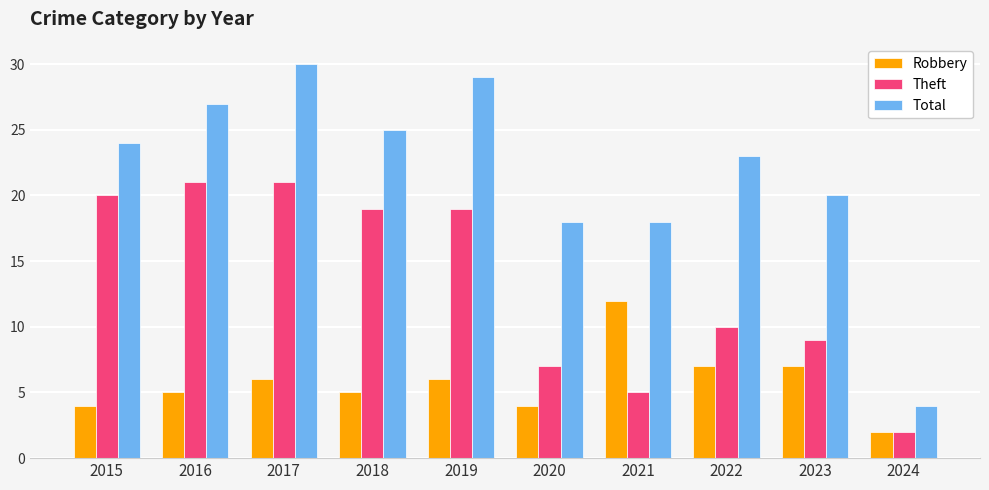

At 2017, list the series in order from largest to smallest.

Total, Theft, Robbery